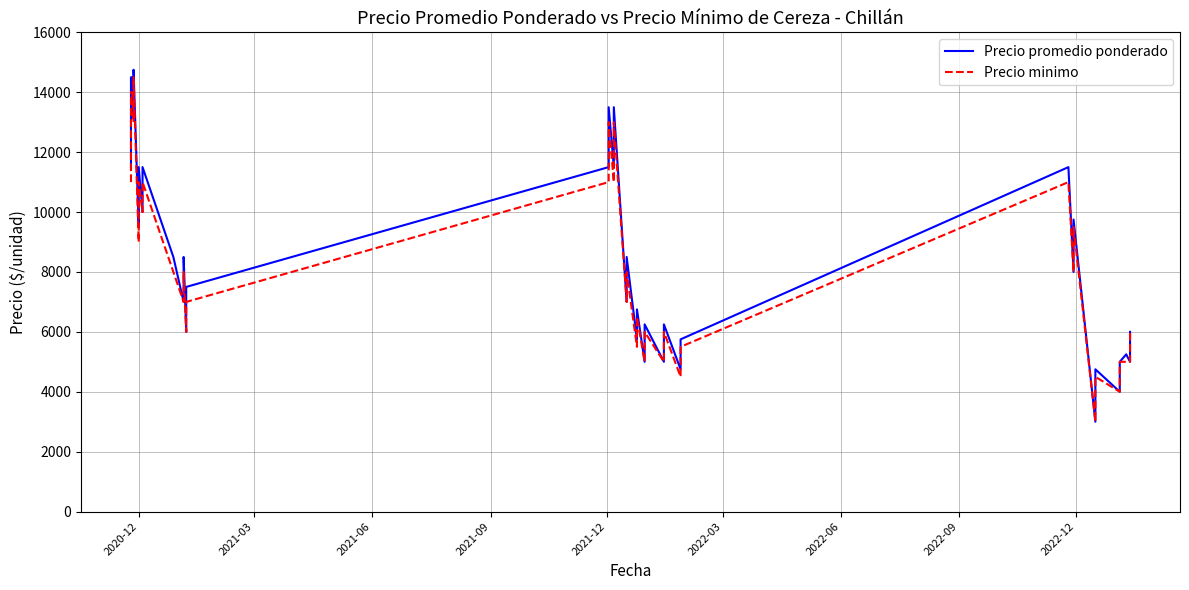

What are all the series names shown in the legend?

Precio promedio ponderado, Precio minimo